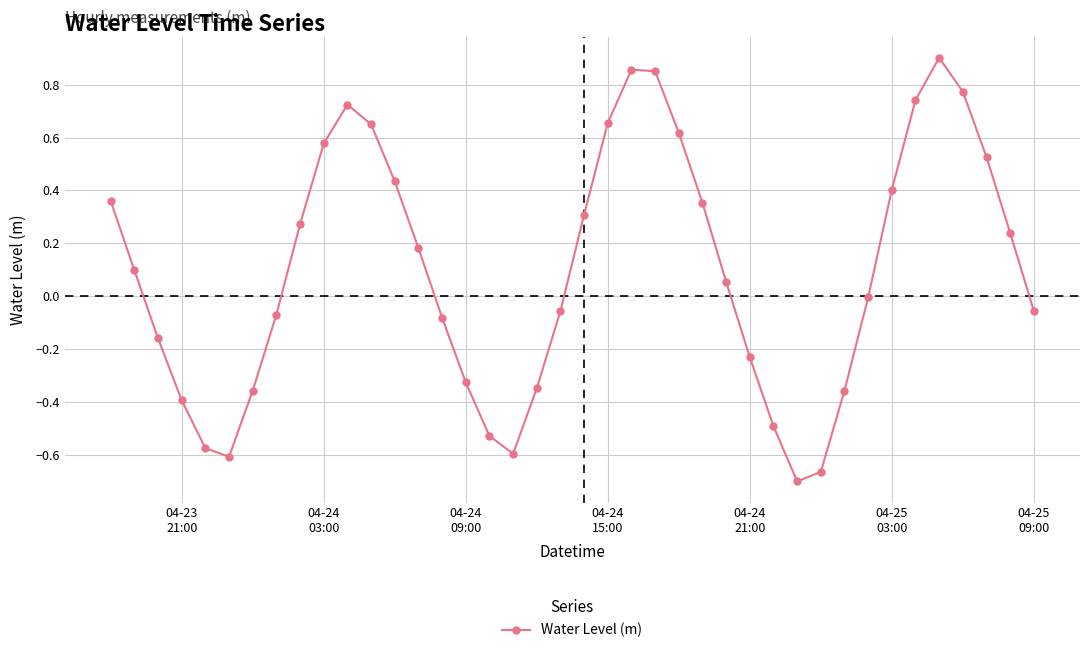

How many interior local valleys (lower than both neighbors) does the data have?

3